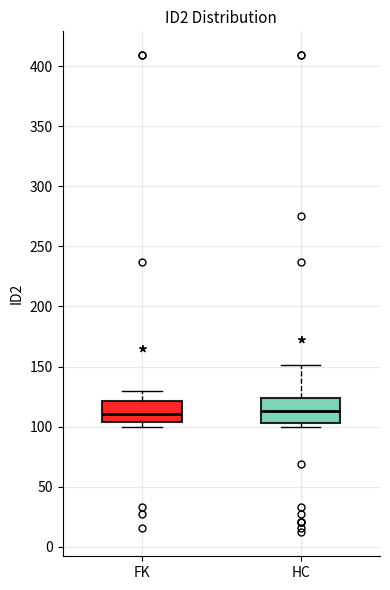

Reading left to right, read every box against the y-axis: the position of its median line, the range the box covers, and the ends of its whiskers. The values are not printed on the chart, so give them approximately, as read against the axis.

FK: median 110, box 105 to 120, whiskers 100 to 130
HC: median 115, box 105 to 125, whiskers 100 to 150